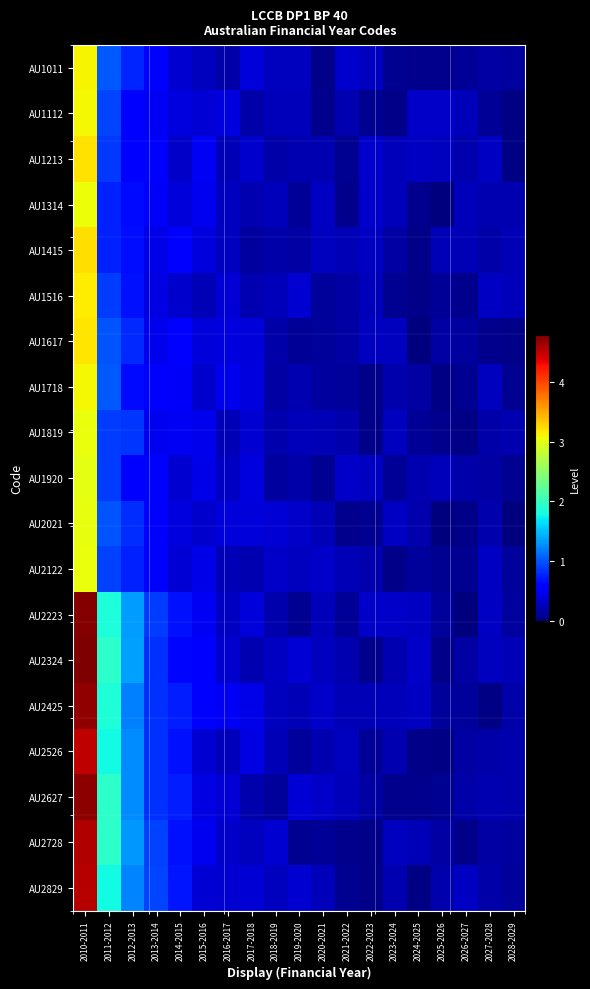

Between 2011-2012 and 2025-2026, which is larger?

2011-2012